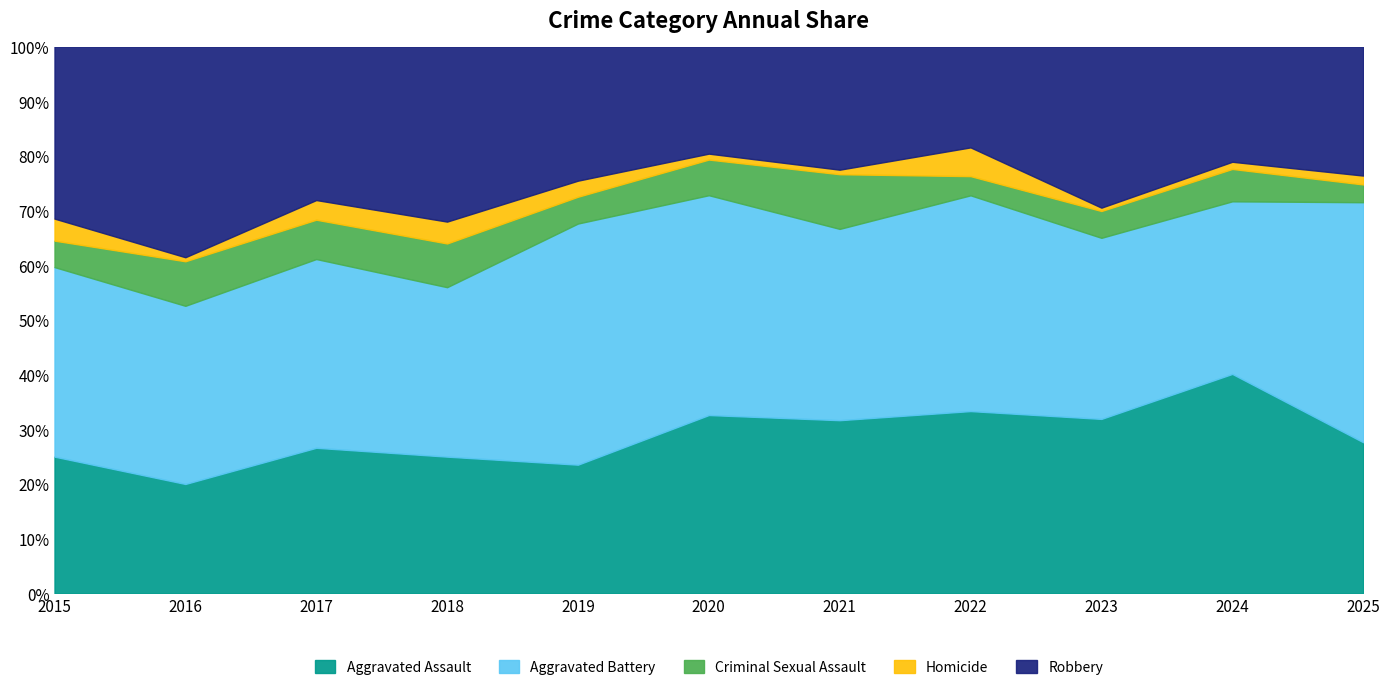

What is the minimum value for Aggravated Assault?

20.0